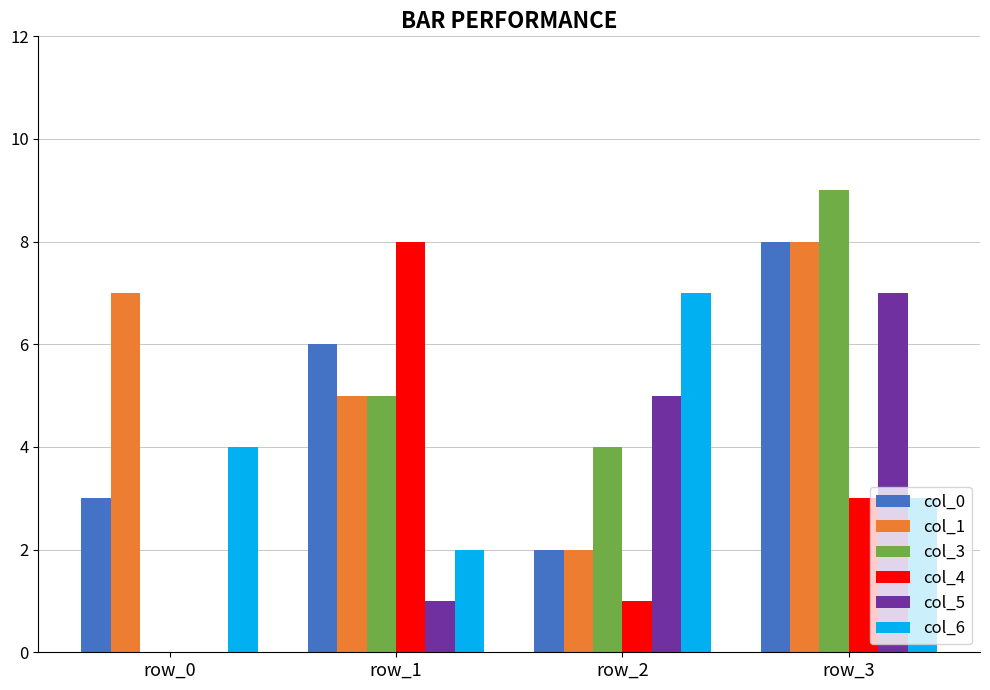

What is the approximate value of col_3 at row_3?

9